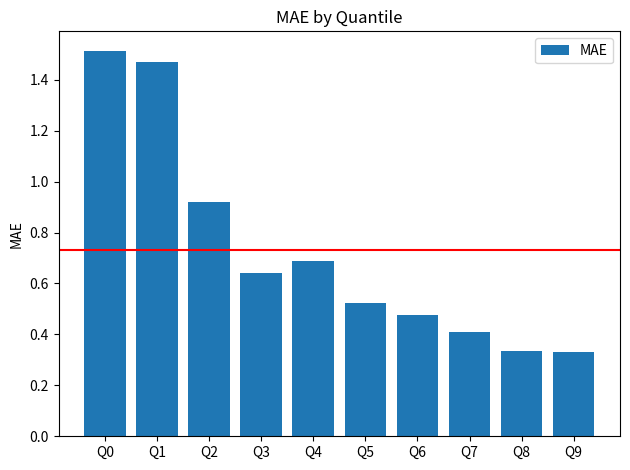

True or false: the data shows 0.6 at Q9.

False